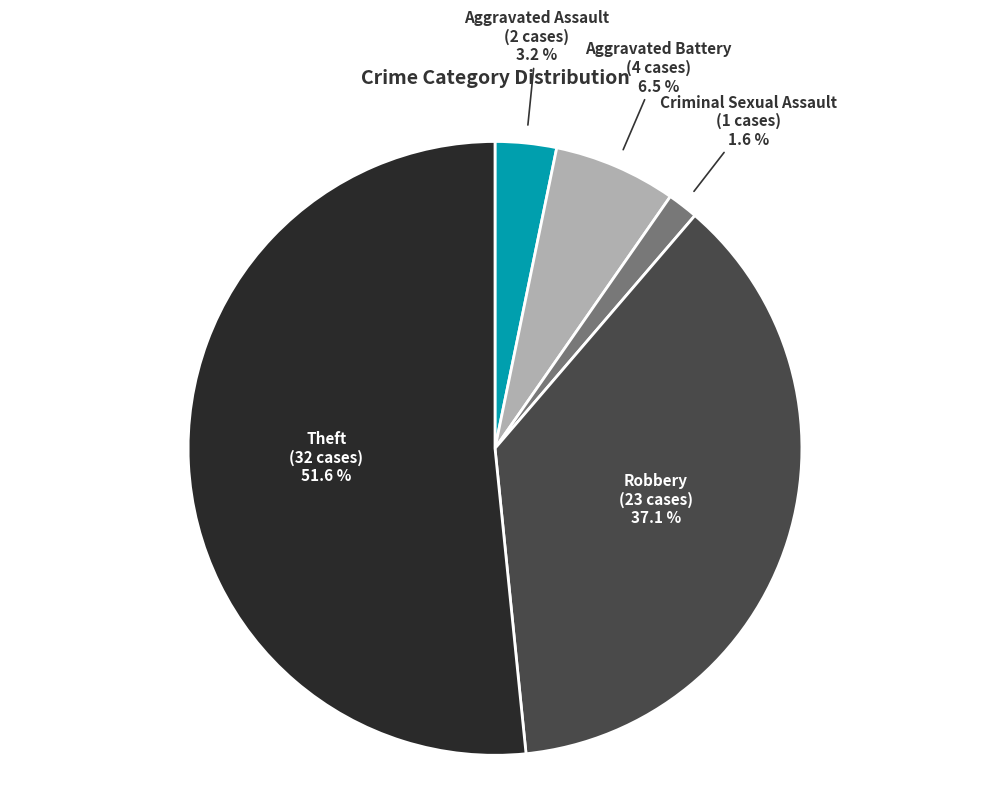

Is there a majority slice in this chart?

Yes